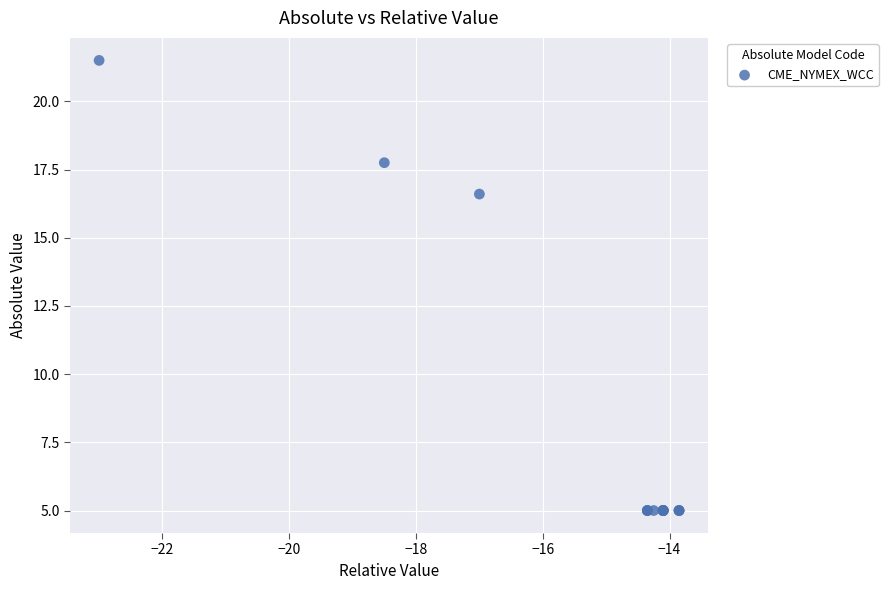

What Y value in the scatter plot is closest to 13?

16.6